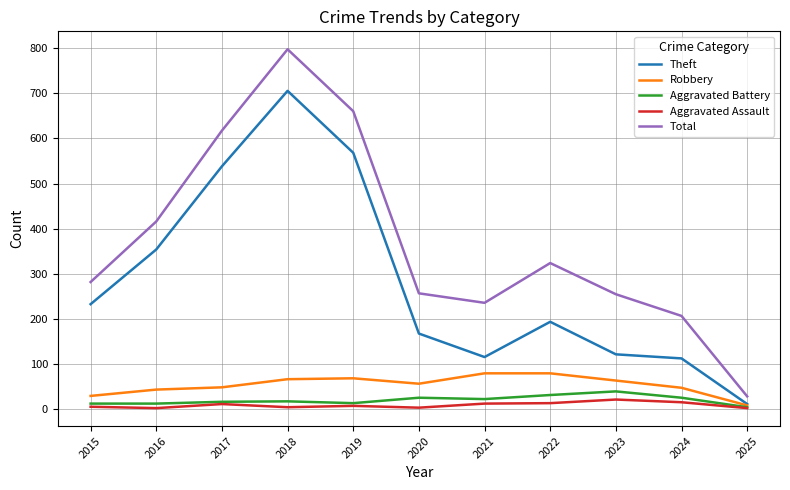

True or false: Robbery and Total intersect in this chart.

False